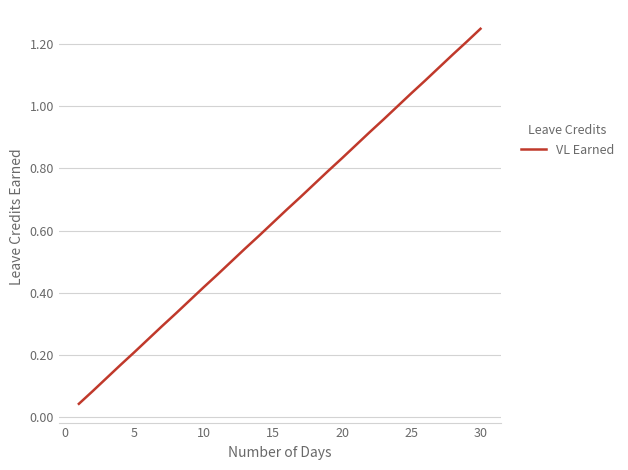

At which category does the chart reach its peak across all series?

30